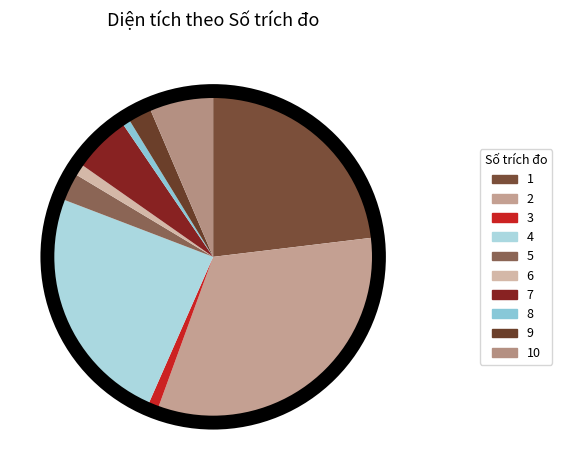

What is the largest slice in the pie chart?

2